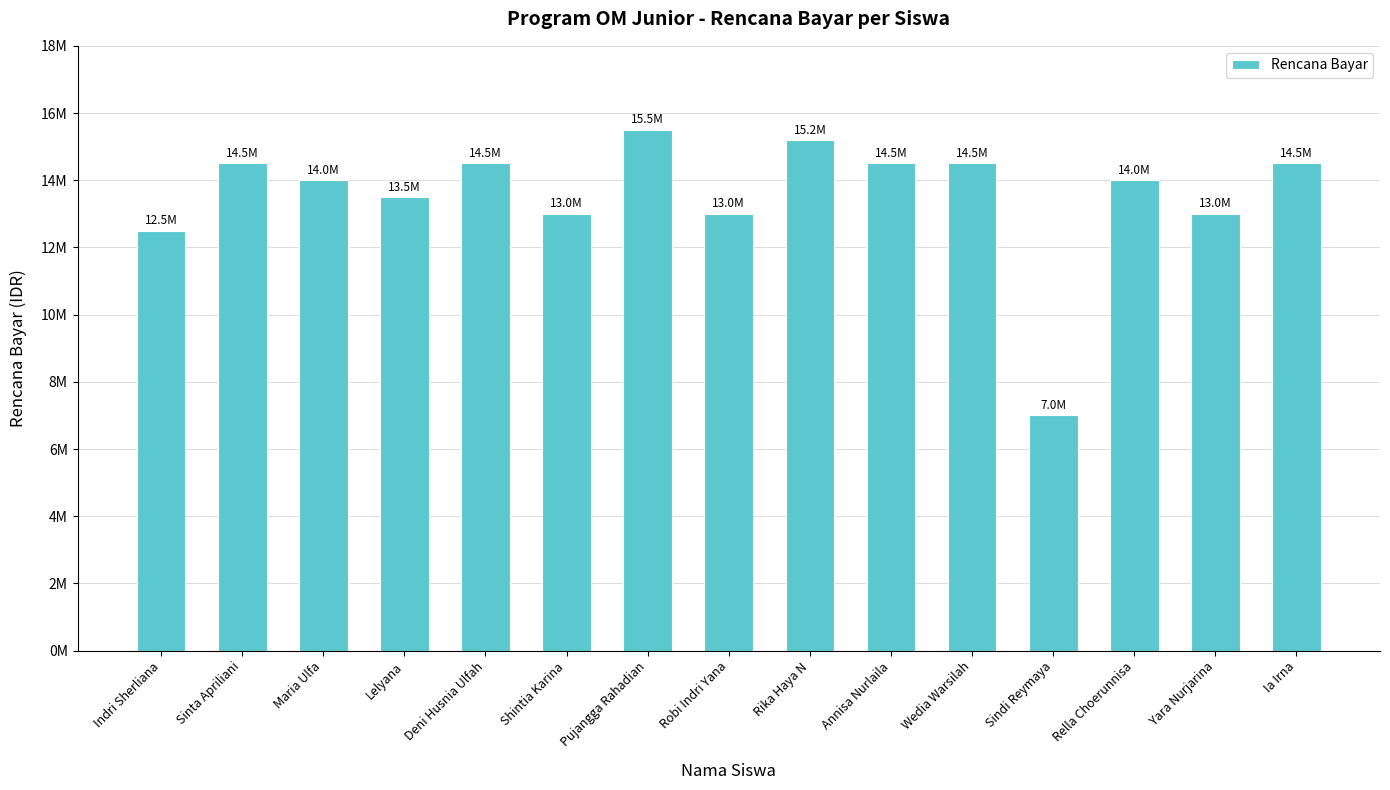

Reading left to right, transcribe all the data shown in this chart.

Indri Sherliana=12500000	Sinta Apriliani=14500000	Maria Ulfa=14000000	Lelyana=13500000	Deni Husnia Ulfah=14500000	Shintia Karina=13000000	Pujangga Rahadian=15500000	Robi Indri Yana=13000000	Rika Haya N=15200000	Annisa Nurlaila=14500000	Wedia Warsilah=14500000	Sindi Reymaya=7000000	Rella Choerunnisa=14000000	Yara Nurjarina=13000000	Ia Irna=14500000